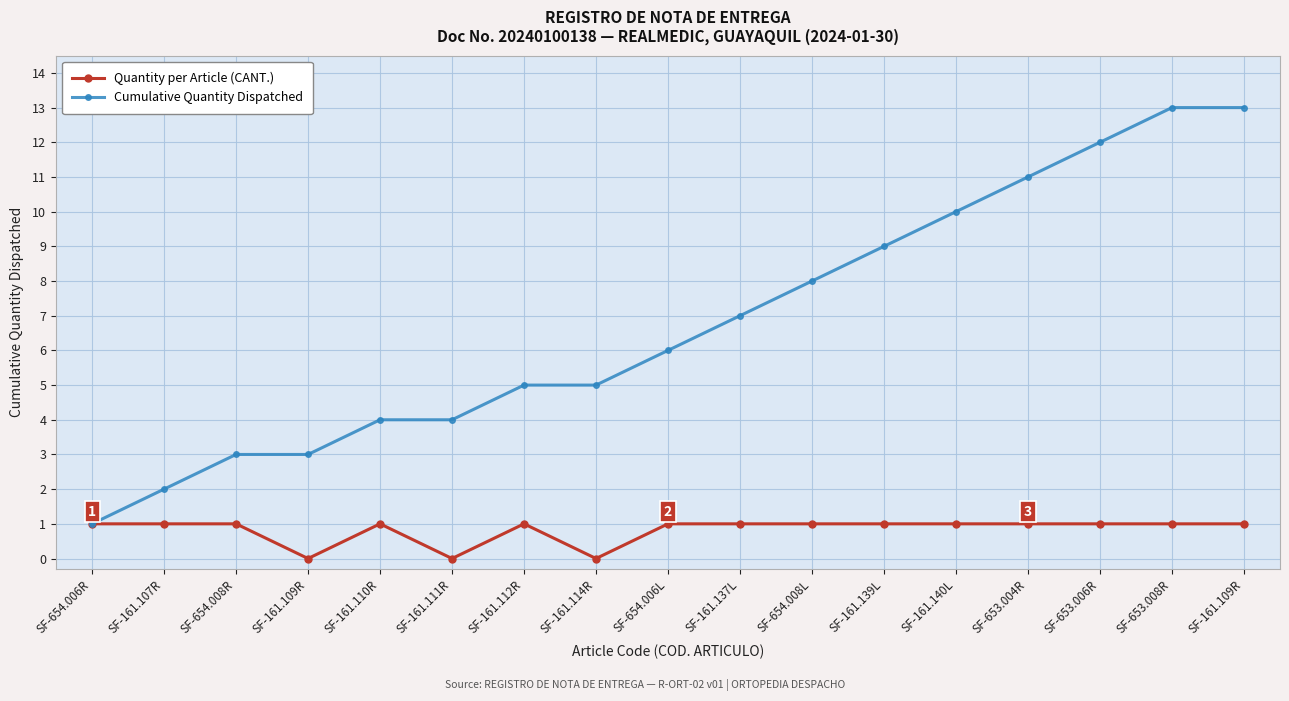

What is the sum of the Quantity per Article (CANT.) values at SF-654.008R and SF-161.110R?

2